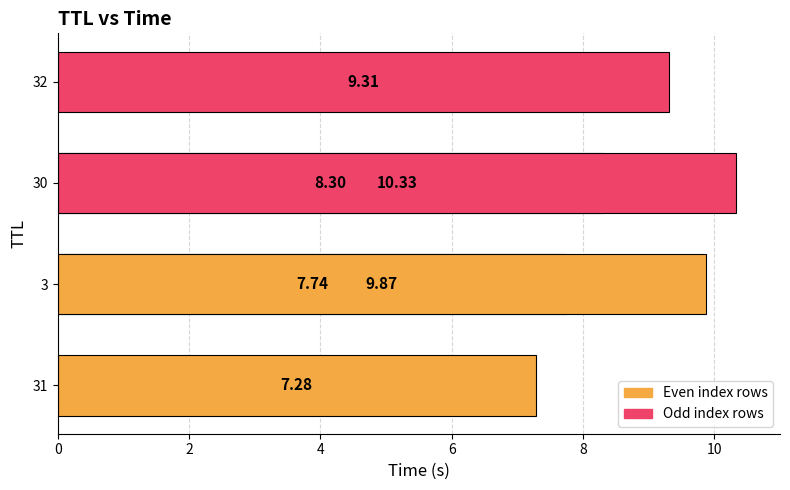

What is the value of the 4th bar from the left?

9.3